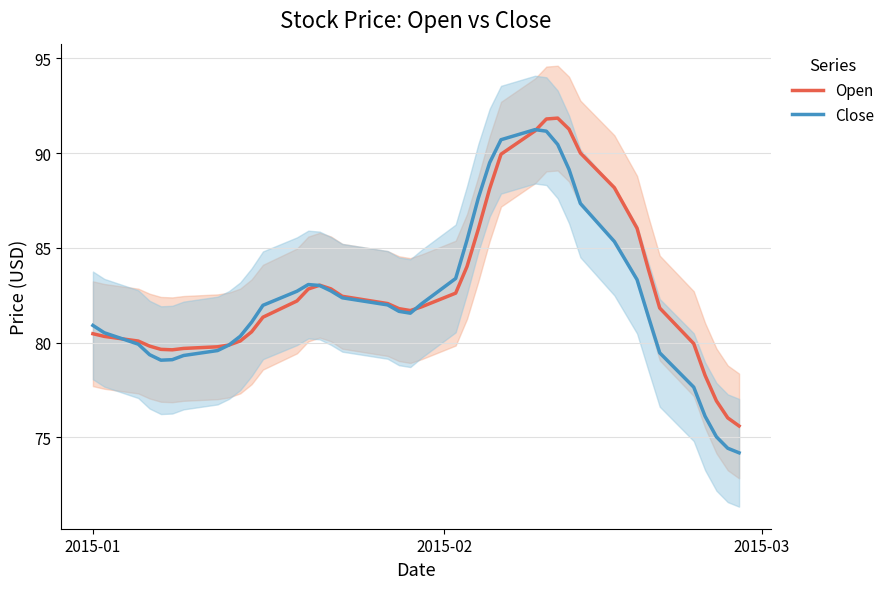

How many lines are shown in the chart?

2